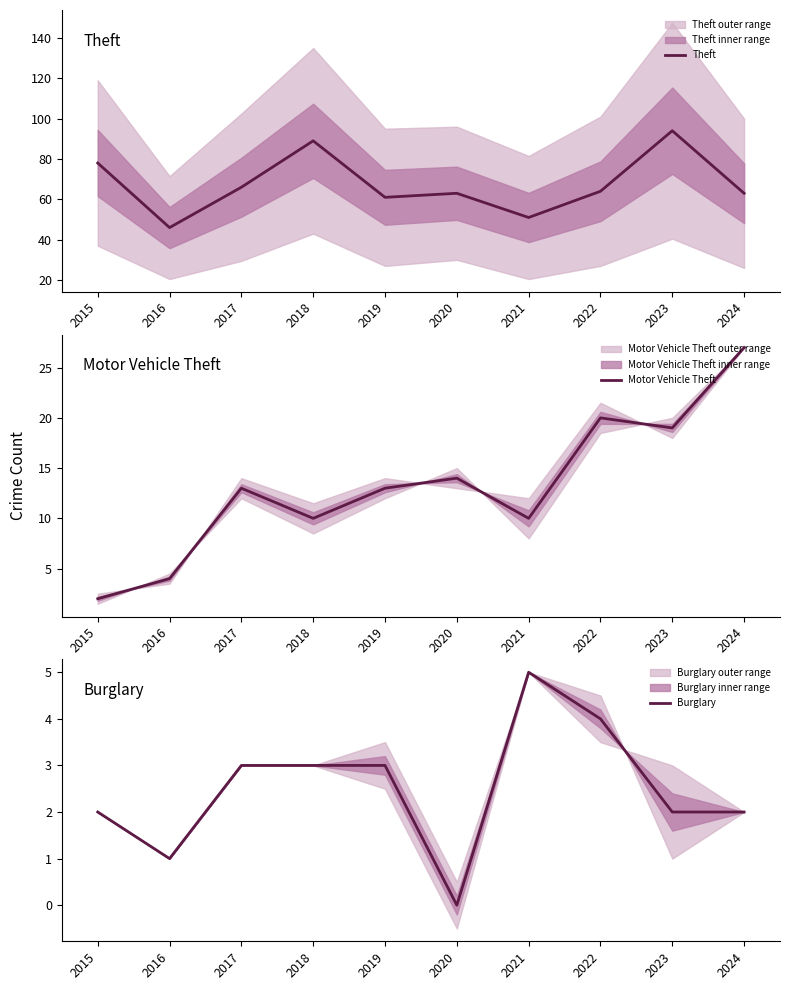

Is it true that Burglary equals 4 at 2022?

True